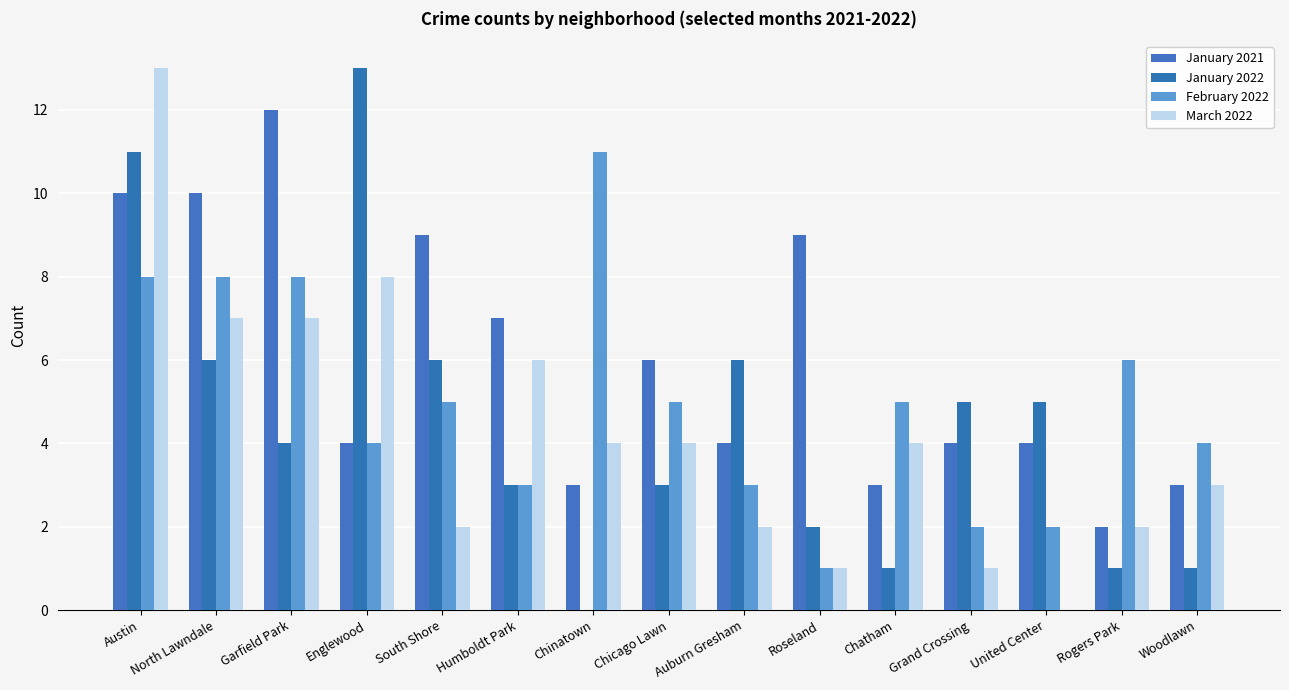

Reading left to right, transcribe all the data shown in this chart.

January 2021: Austin=10	North Lawndale=10	Garfield Park=12	Englewood=4	South Shore=9	Humboldt Park=7	Chinatown=3	Chicago Lawn=6	Auburn Gresham=4	Roseland=9	Chatham=3	Grand Crossing=4	United Center=4	Rogers Park=2	Woodlawn=3
January 2022: Austin=11	North Lawndale=6	Garfield Park=4	Englewood=13	South Shore=6	Humboldt Park=3	Chinatown=0	Chicago Lawn=3	Auburn Gresham=6	Roseland=2	Chatham=1	Grand Crossing=5	United Center=5	Rogers Park=1	Woodlawn=1
February 2022: Austin=8	North Lawndale=8	Garfield Park=8	Englewood=4	South Shore=5	Humboldt Park=3	Chinatown=11	Chicago Lawn=5	Auburn Gresham=3	Roseland=1	Chatham=5	Grand Crossing=2	United Center=2	Rogers Park=6	Woodlawn=4
March 2022: Austin=13	North Lawndale=7	Garfield Park=7	Englewood=8	South Shore=2	Humboldt Park=6	Chinatown=4	Chicago Lawn=4	Auburn Gresham=2	Roseland=1	Chatham=4	Grand Crossing=1	United Center=0	Rogers Park=2	Woodlawn=3